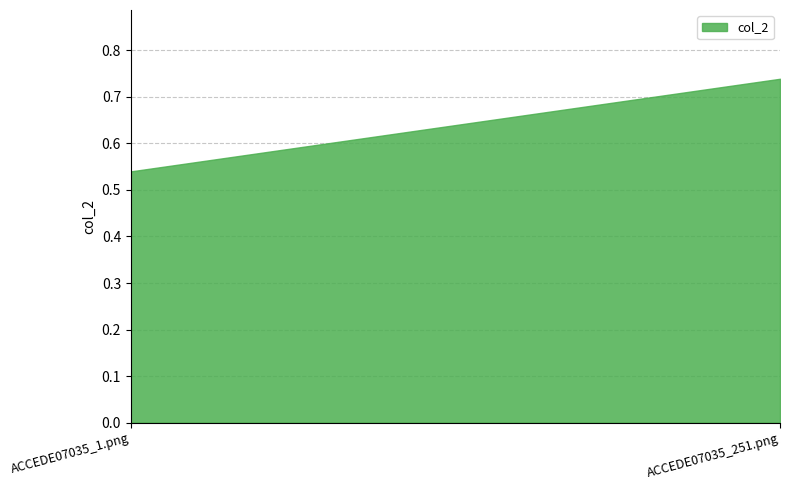

How many lines are shown in the chart?

1